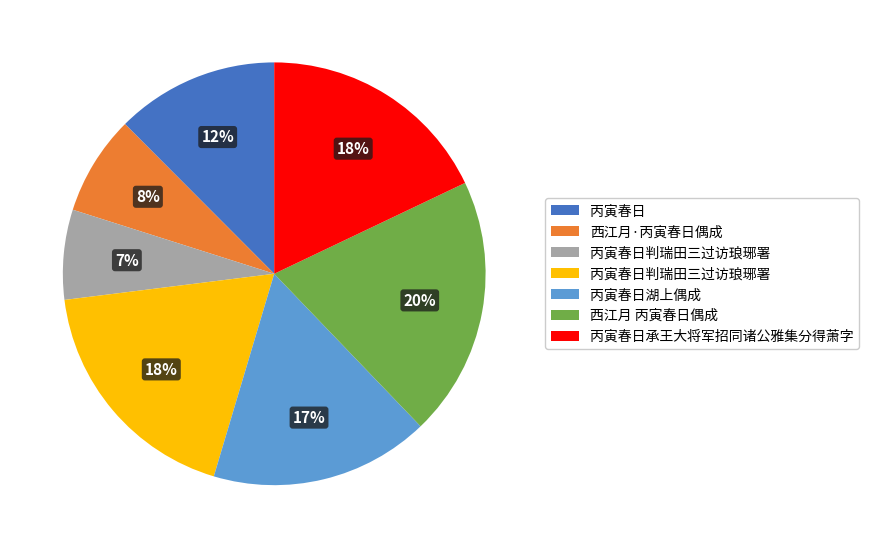

Count the number of slices in the pie.

7